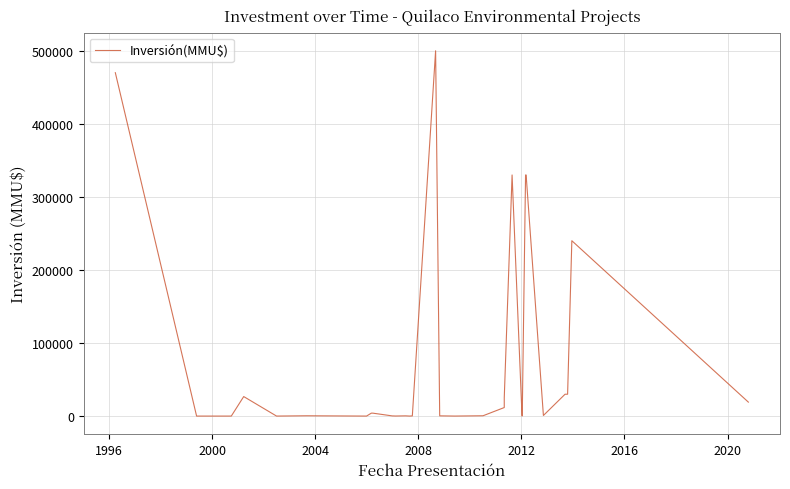

What is the maximum value shown in the chart?

500000